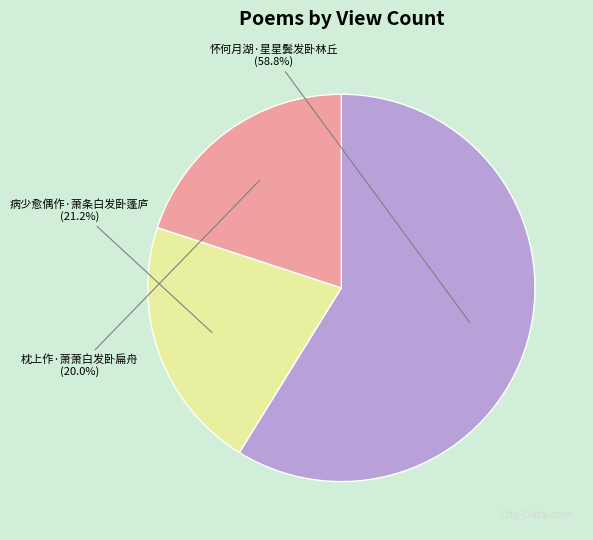

Between 怀何月湖·星星鬓发卧林丘 and 病少愈偶作·萧条白发卧蓬庐, which is larger?

怀何月湖·星星鬓发卧林丘